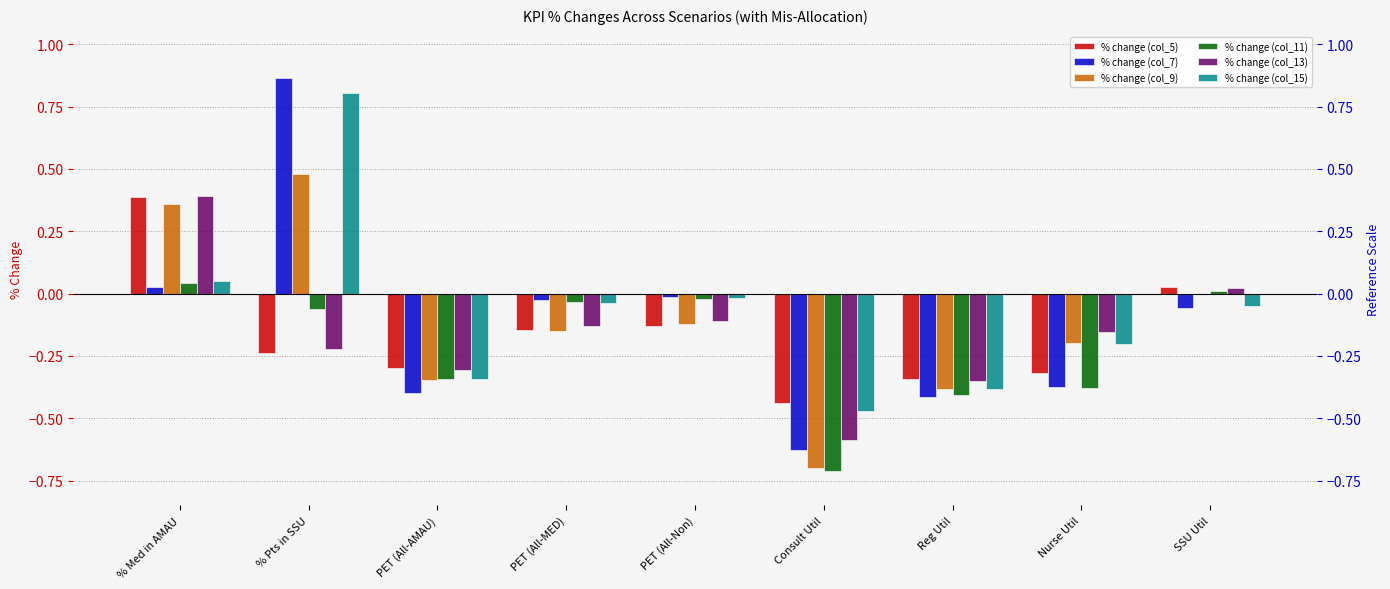

Are the bars grouped side by side (vs. stacked)?

Yes